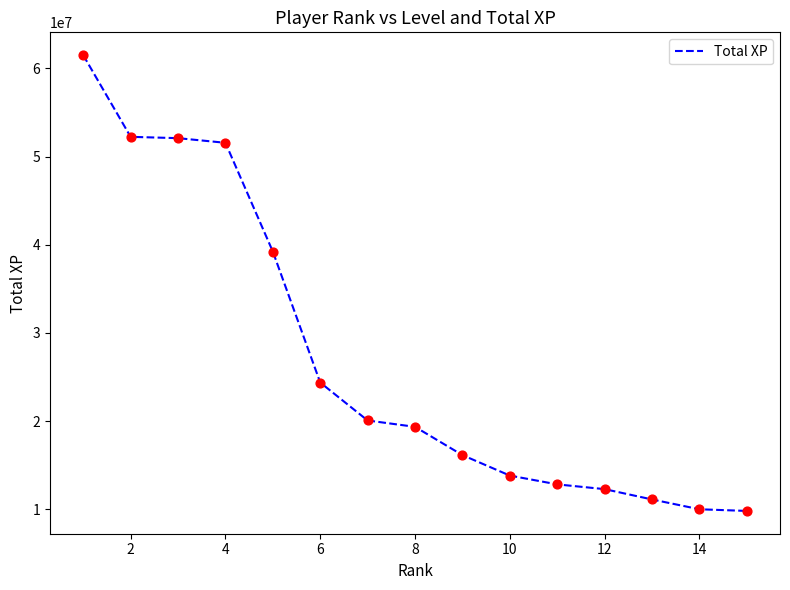

What is the minimum value shown in the chart?

9832514